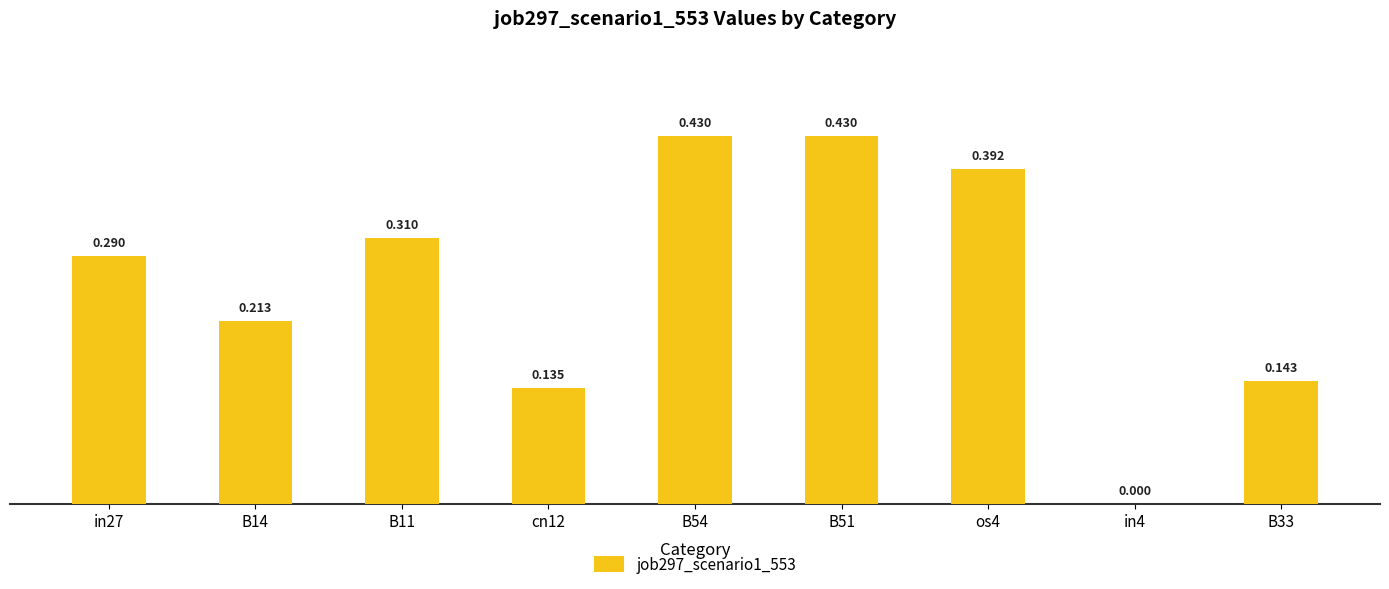

How many values exceed 0?

8